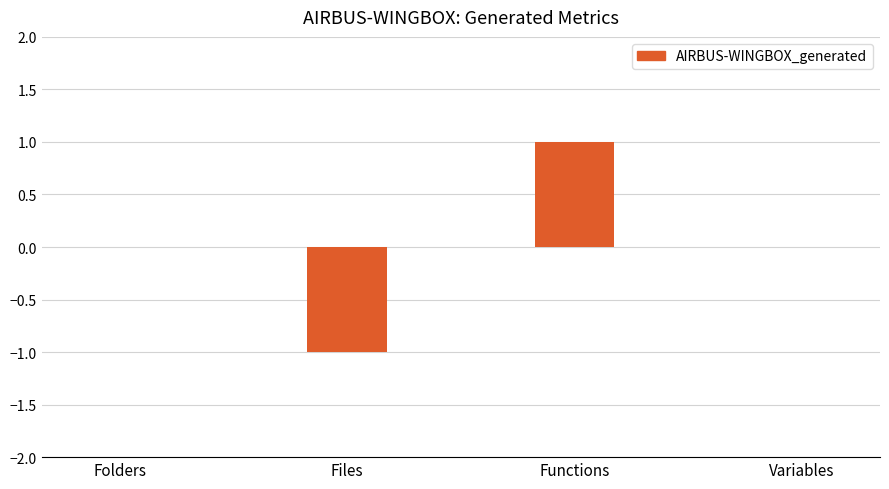

Reading right to left, list all the values displayed in this chart.

Variables=0	Functions=1	Files=-1	Folders=0